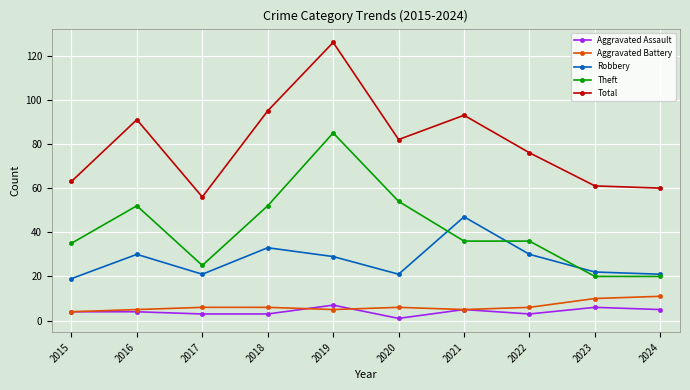

How many series are shown in this chart?

5